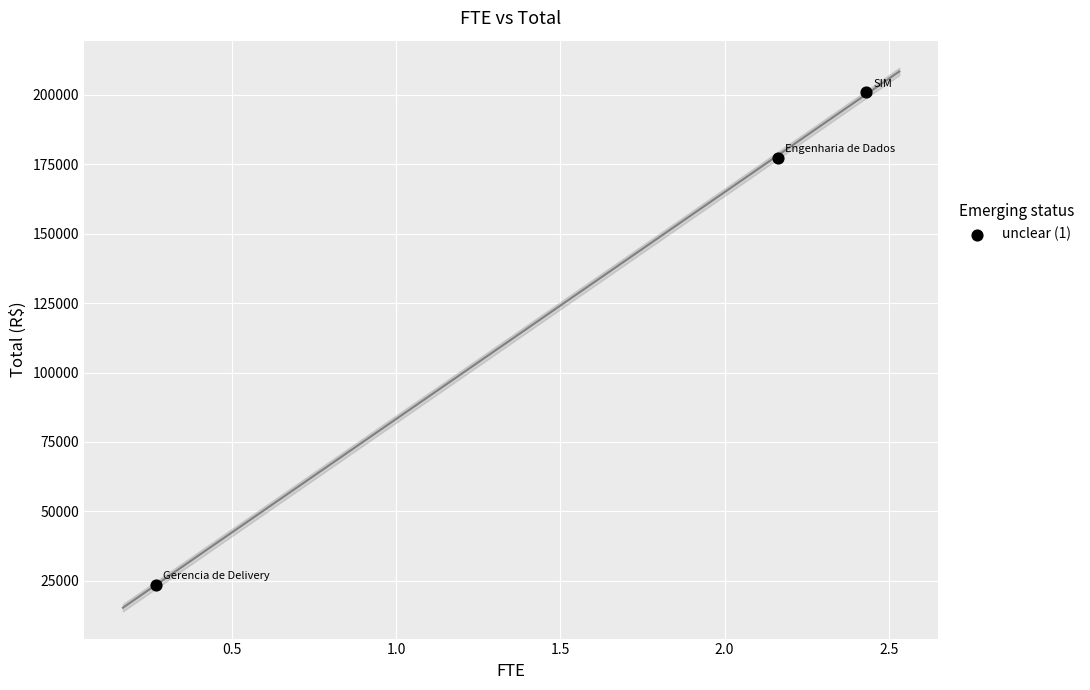

What is the range of X values (max minus min)?

2.2